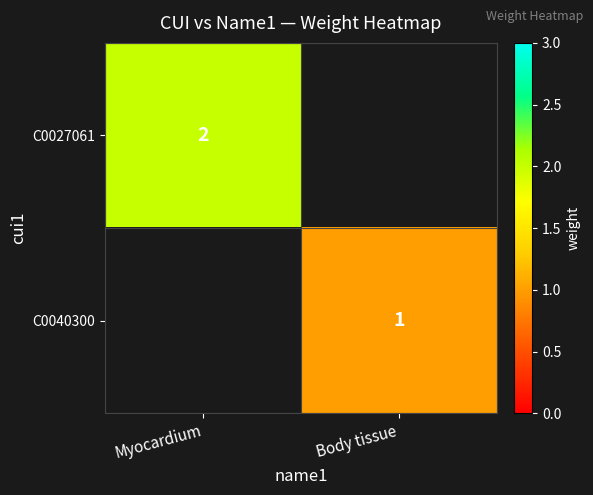

The value of C0027061 at Myocardium is 2. True or false?

True